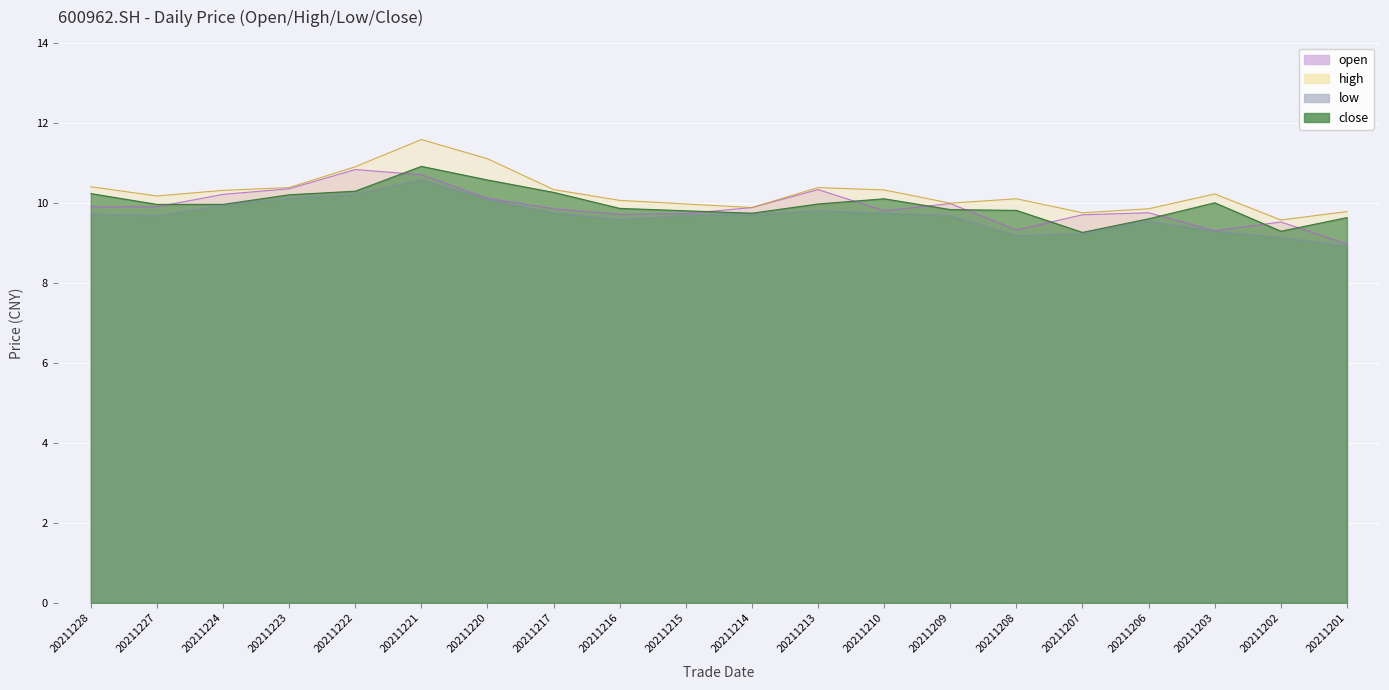

Is it true that low equals 9.9 at 20211224?

True